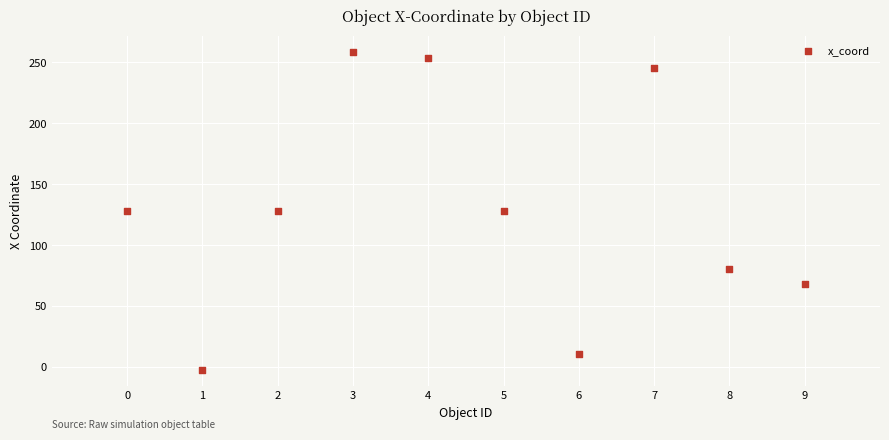

What is the range of Y values (max minus min)?

261.0